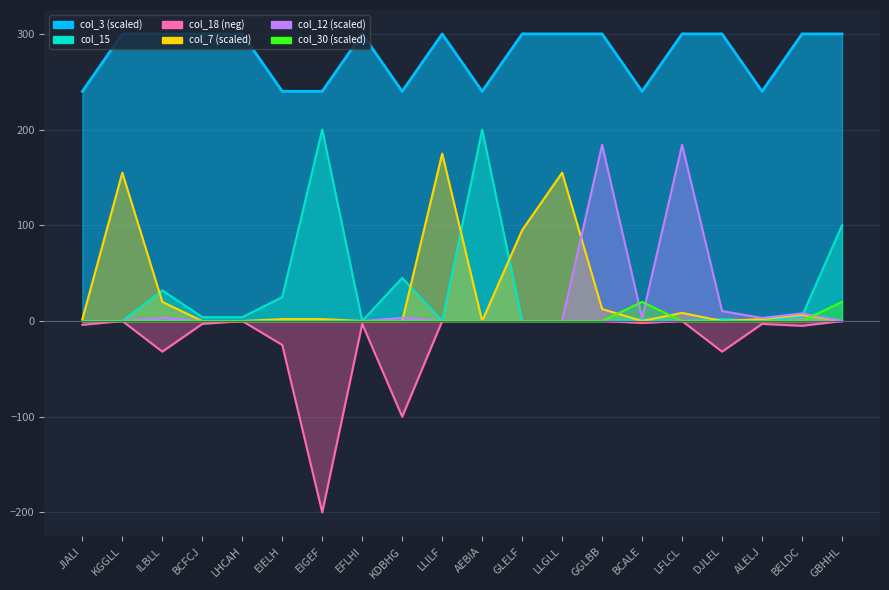

Is it true that col_30 equals -7.7 at EIGEF?

False